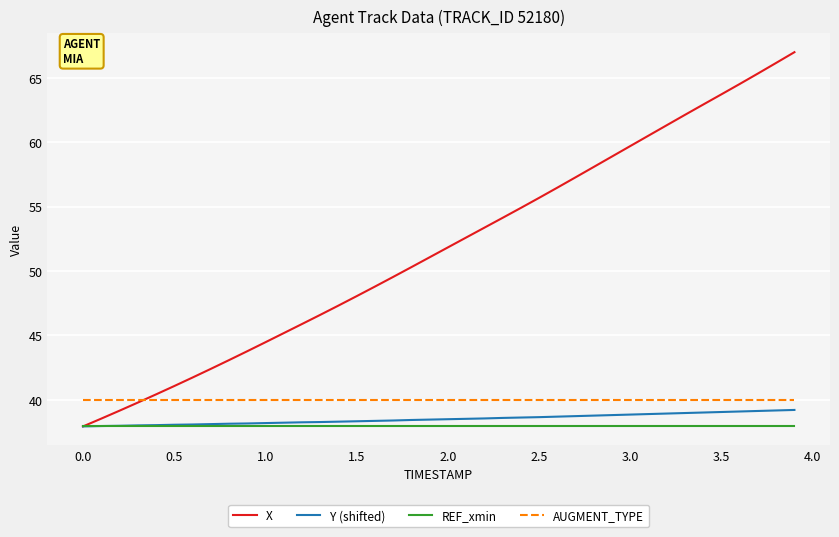

True or false: Y (shifted) and AUGMENT_TYPE intersect in this chart.

False